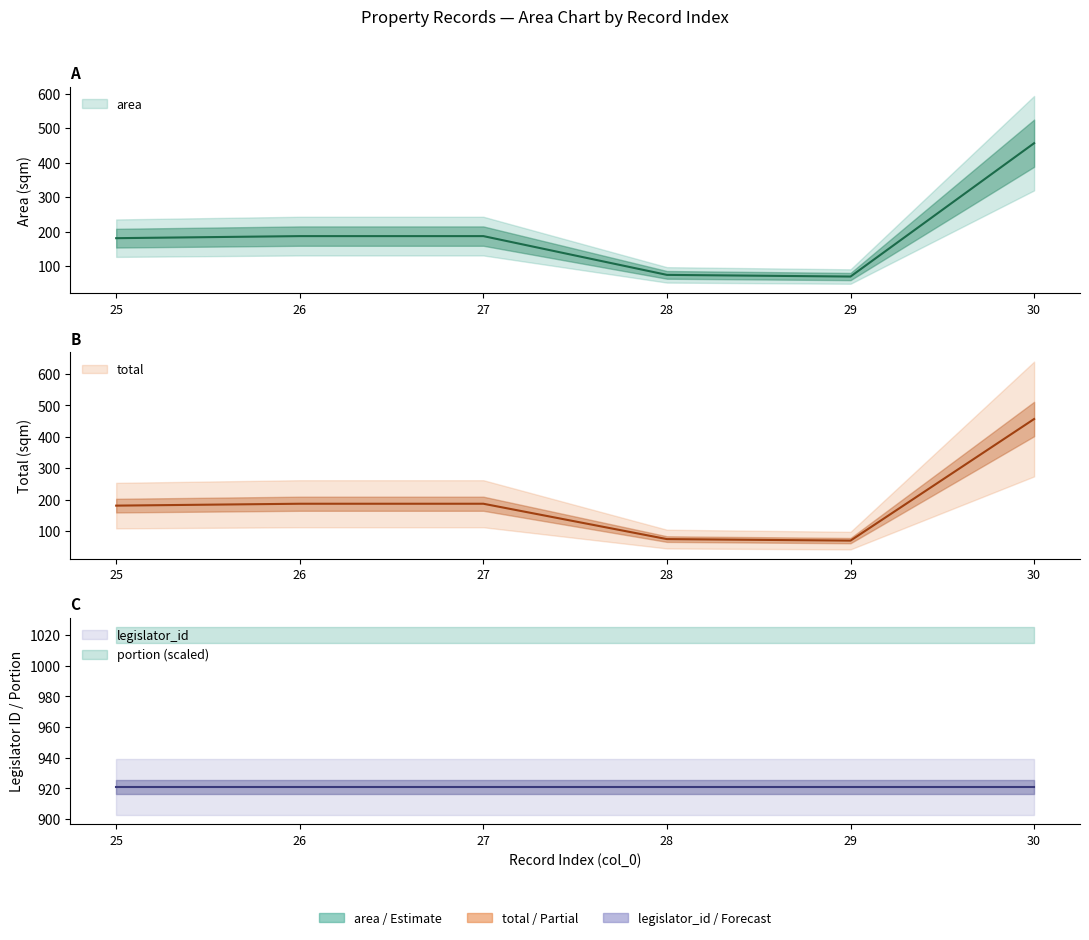

What is the average value of the portion series?

1.0